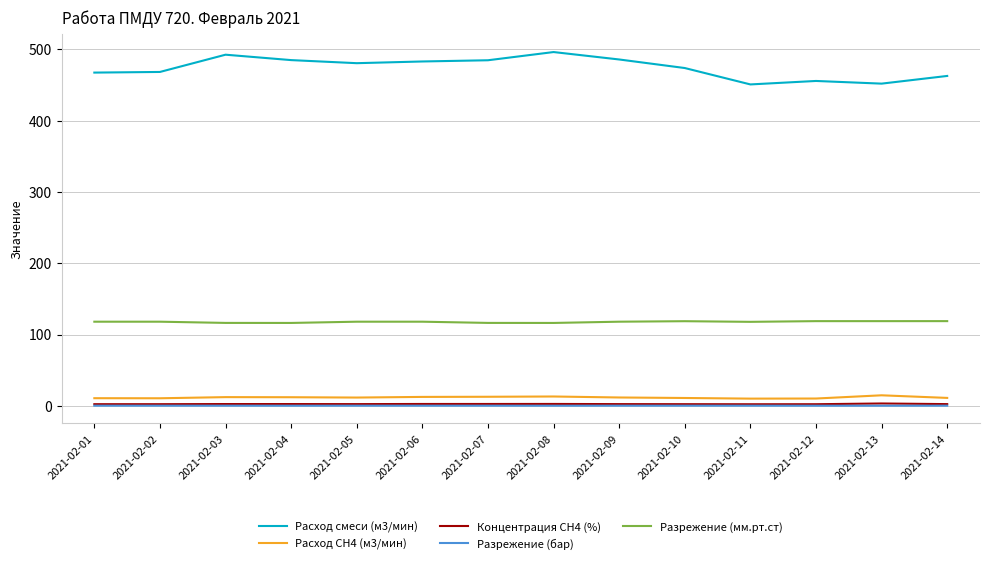

Read the Расход СН4 (м3/мин) value at 2021-02-09.

11.7